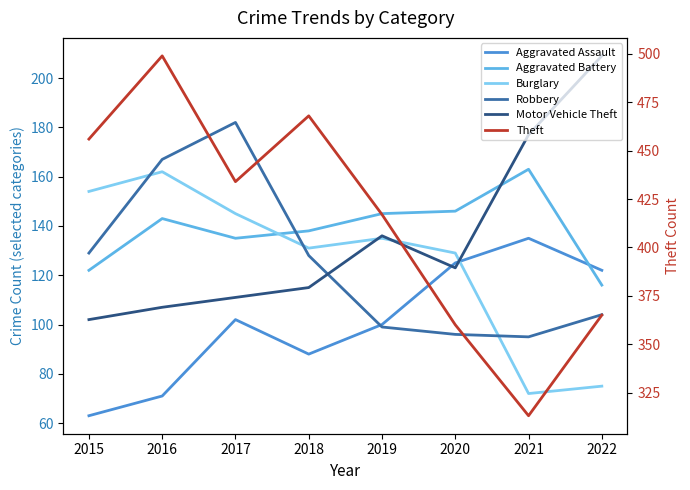

The value of Motor Vehicle Theft at 2020 is 36. True or false?

False